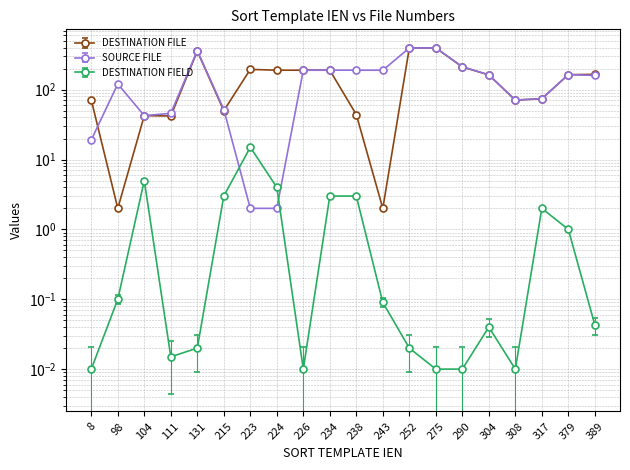

Which has a higher value, 215 or 304?

304